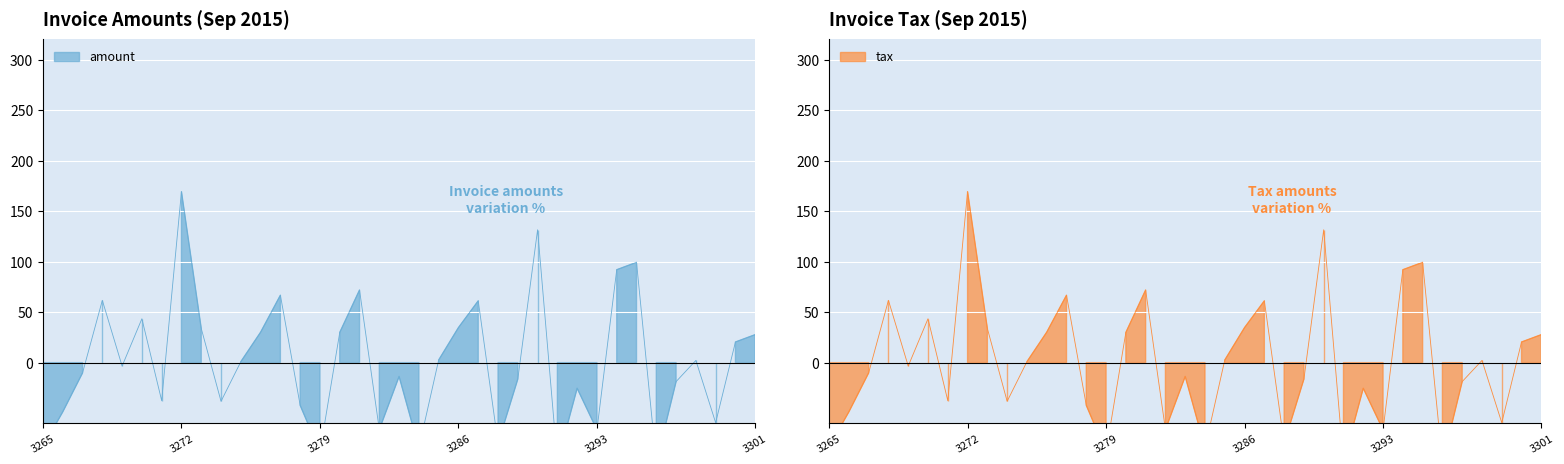

True or false: tax has more than 1 points higher than both neighbors.

True